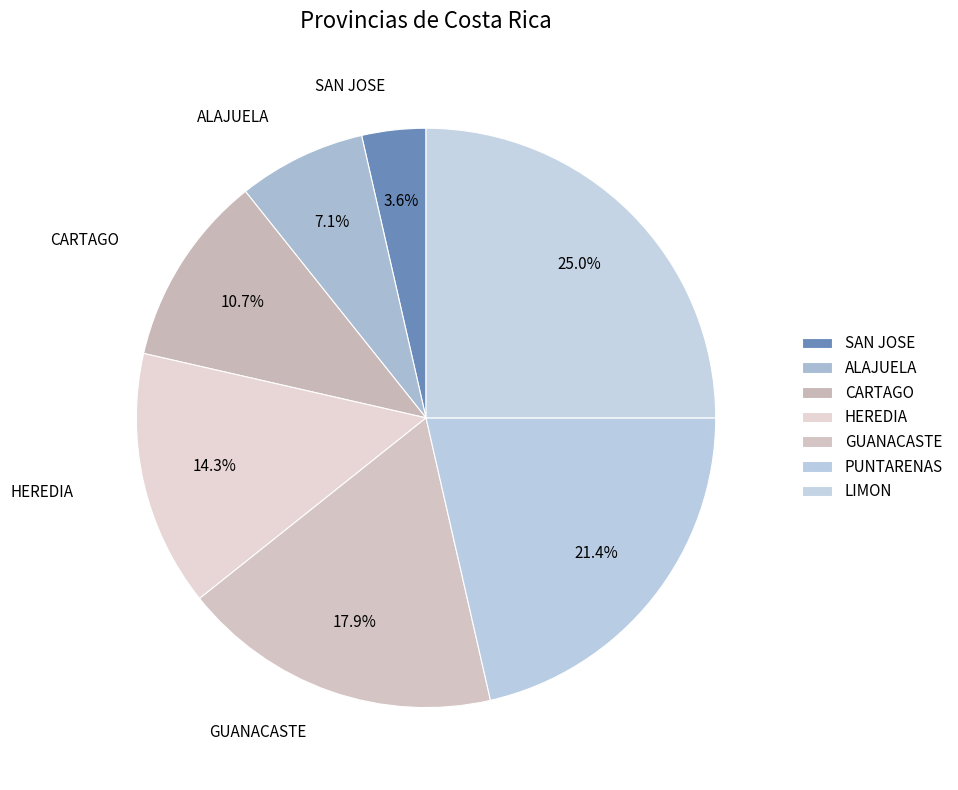

Does ALAJUELA represent more than half of the total?

No